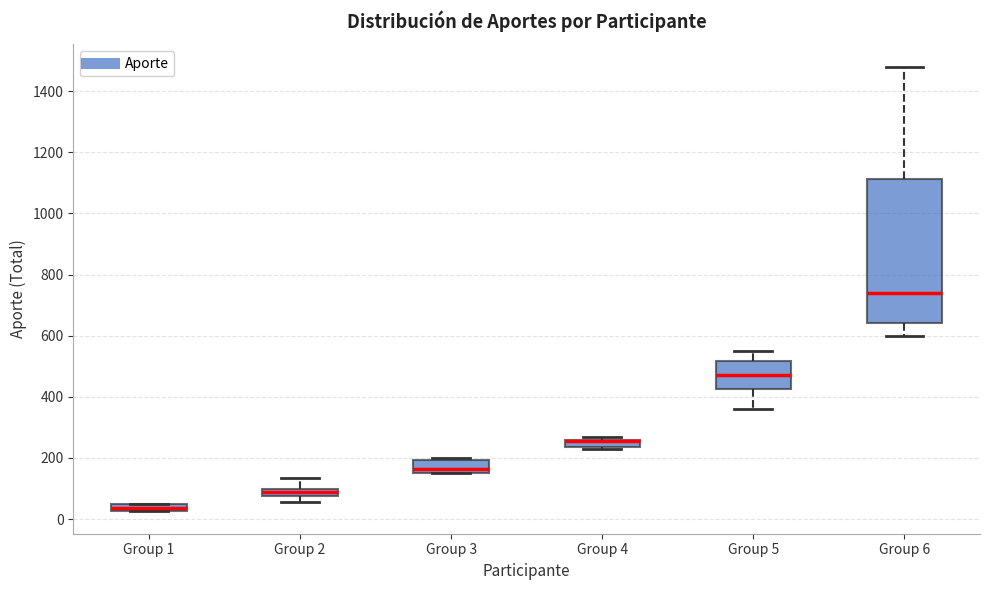

Where is the lower edge of the box for Group 2 on the y-axis? The values are not printed on the chart, so give them approximately, as read against the axis.

80